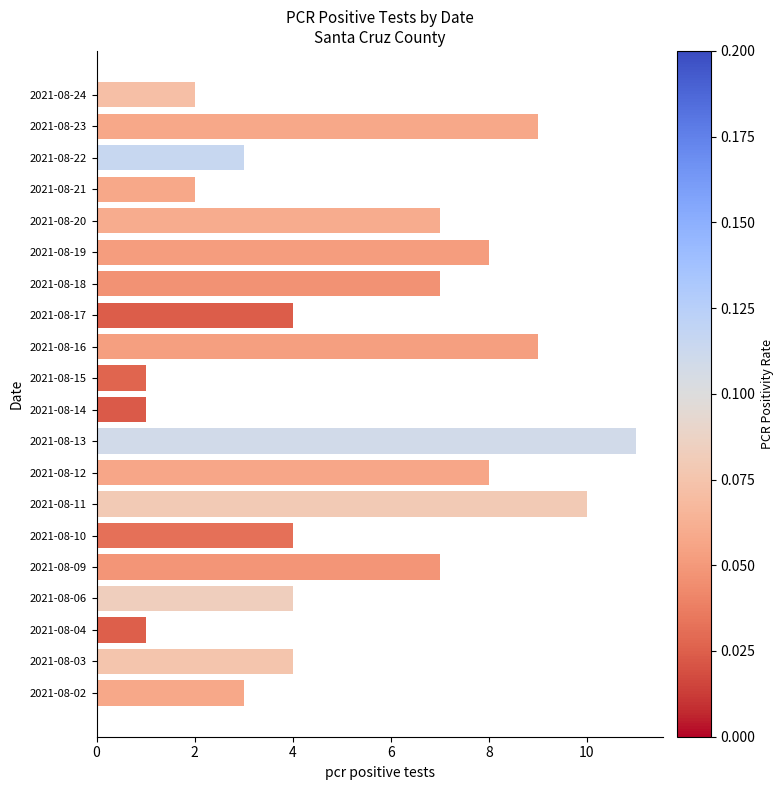

Reading top to bottom, list all the values displayed in this chart.

2021-08-24=2	2021-08-23=9	2021-08-22=3	2021-08-21=2	2021-08-20=7	2021-08-19=8	2021-08-18=7	2021-08-17=4	2021-08-16=9	2021-08-15=1	2021-08-14=1	2021-08-13=11	2021-08-12=8	2021-08-11=10	2021-08-10=4	2021-08-09=7	2021-08-06=4	2021-08-04=1	2021-08-03=4	2021-08-02=3